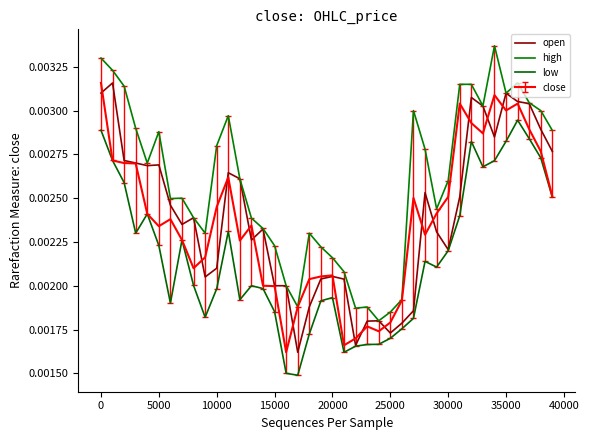

Does the chart display data point markers on the line(s)?

No